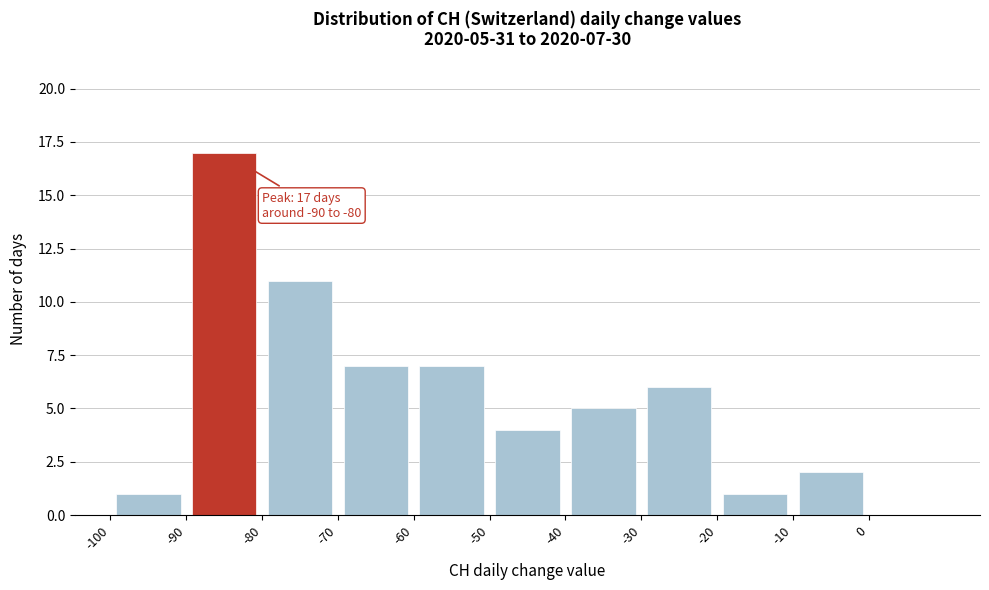

Over which range of the x-axis is the bar tallest?

-90 to -80